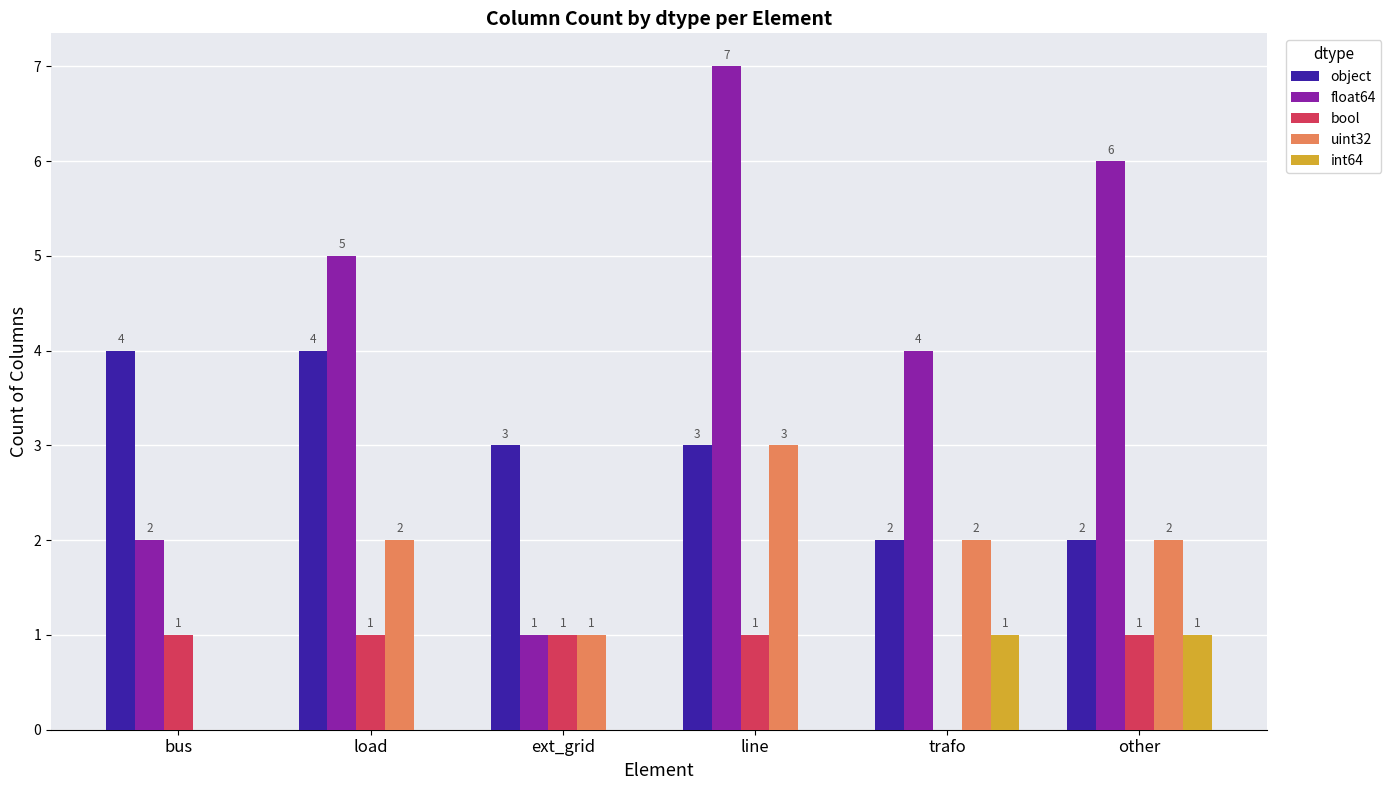

Reading left to right, list all the values displayed in this chart.

object: 4	4	3	3	2	2
float64: 2	5	1	7	4	6
bool: 1	1	1	1	0	1
uint32: 0	2	1	3	2	2
int64: 0	0	0	0	1	1